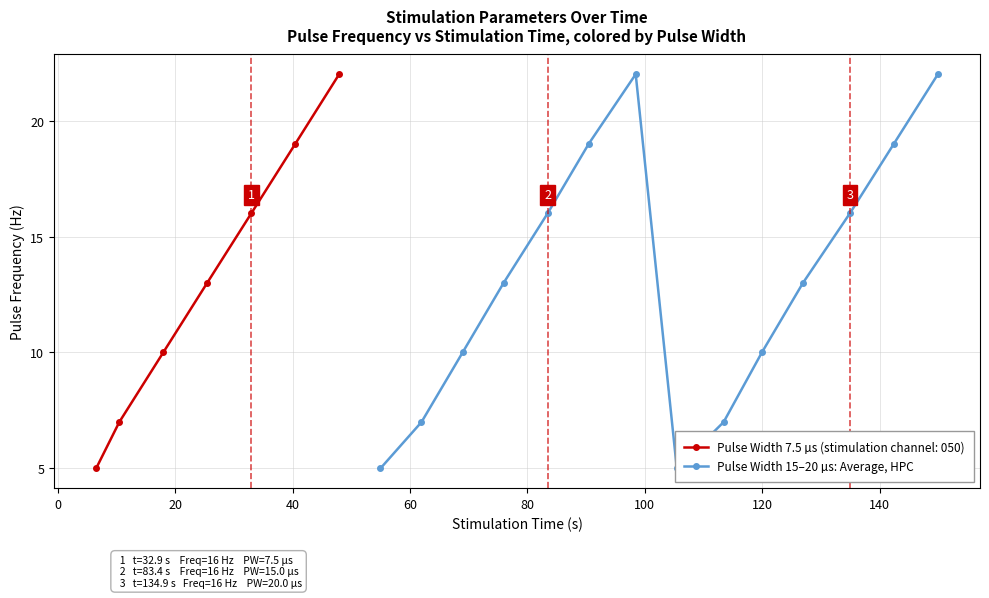

What is the value of the Pulse Width 7.5 µs (stimulation channel: 050) point at the 3rd from the left?

10